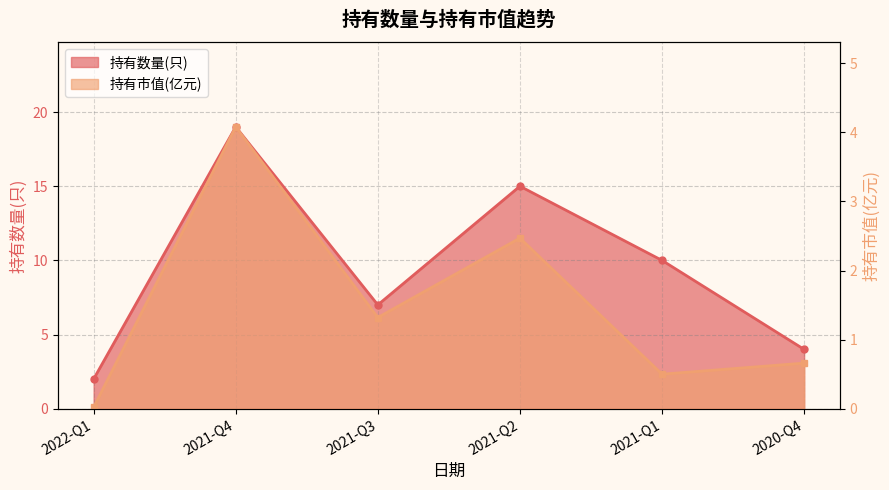

How many 持有数量(只) values are between 4 and 15?

4